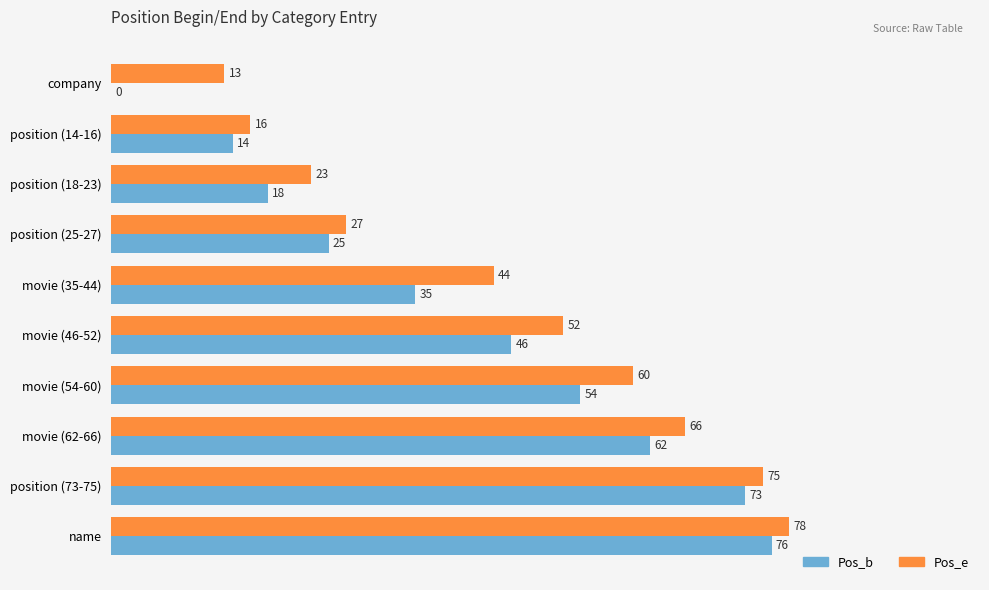

What is the total value across all series at position (73-75)?

148